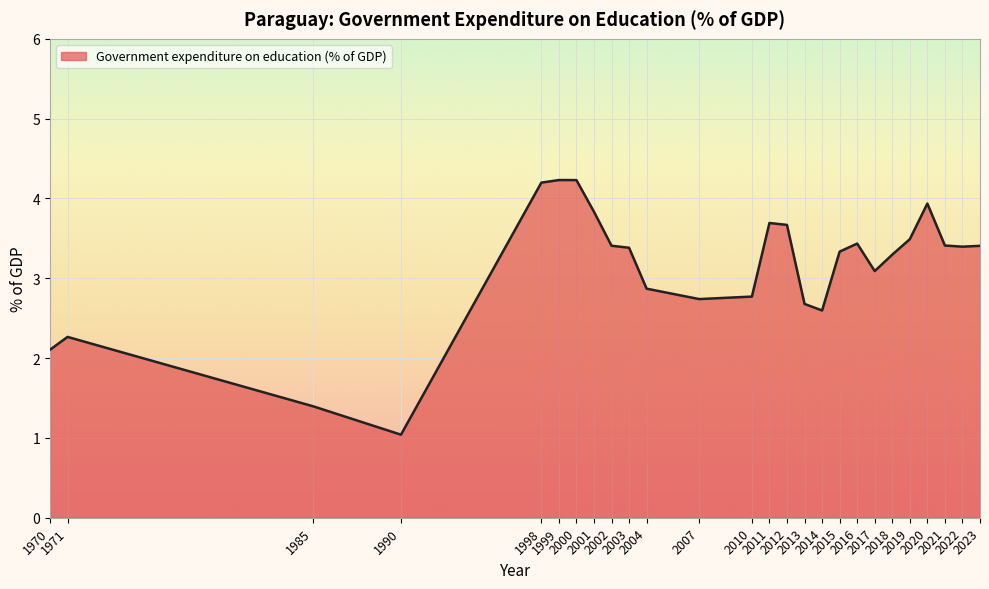

What is the greatest value displayed?

4.2